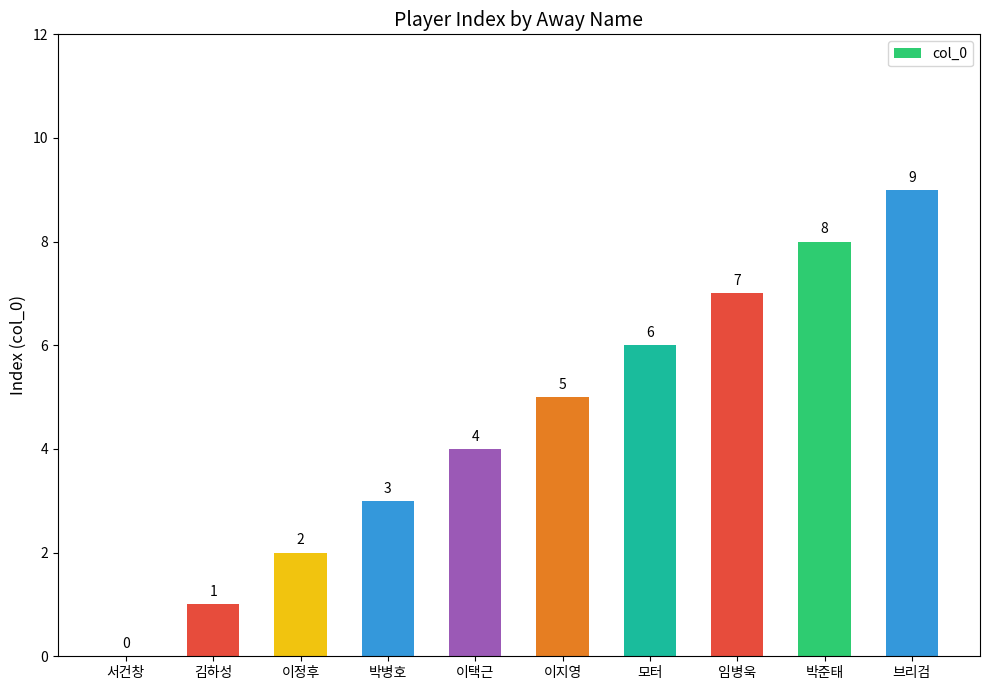

What is the ratio of the value at 모터 to the value at 김하성?

6.0